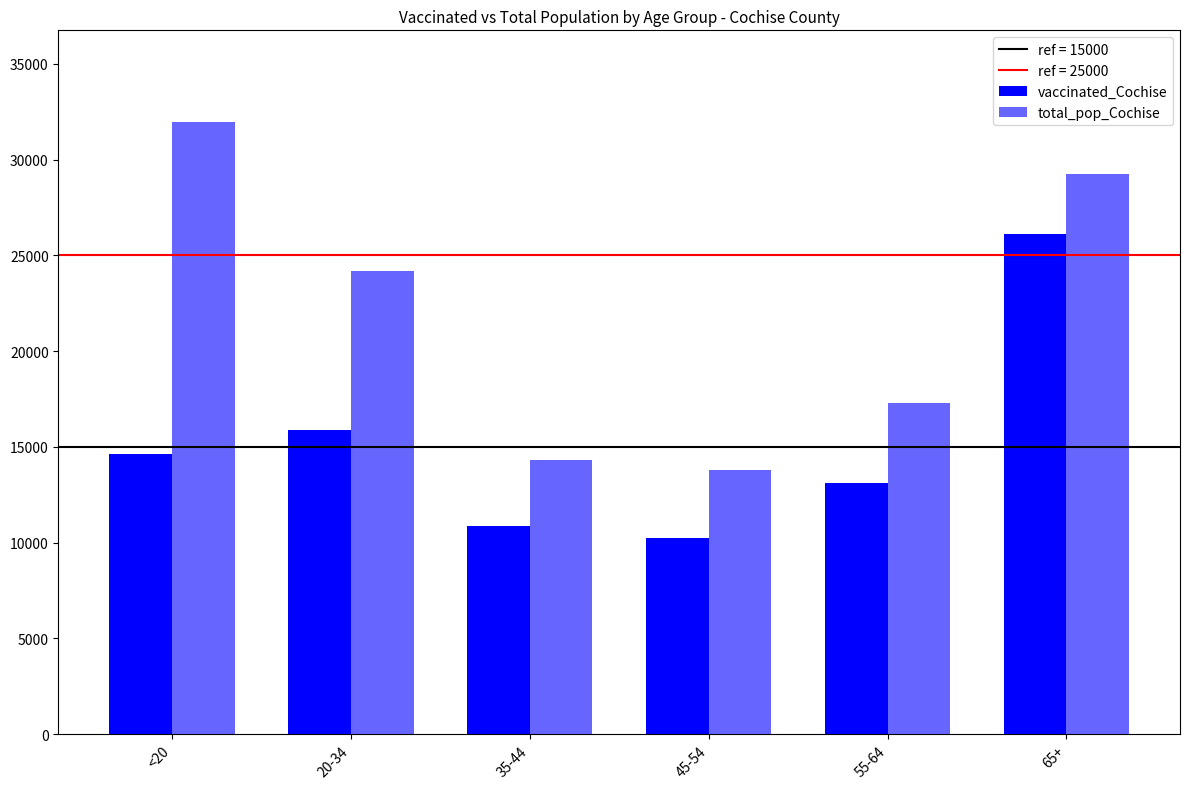

How many data points does each series have?

6